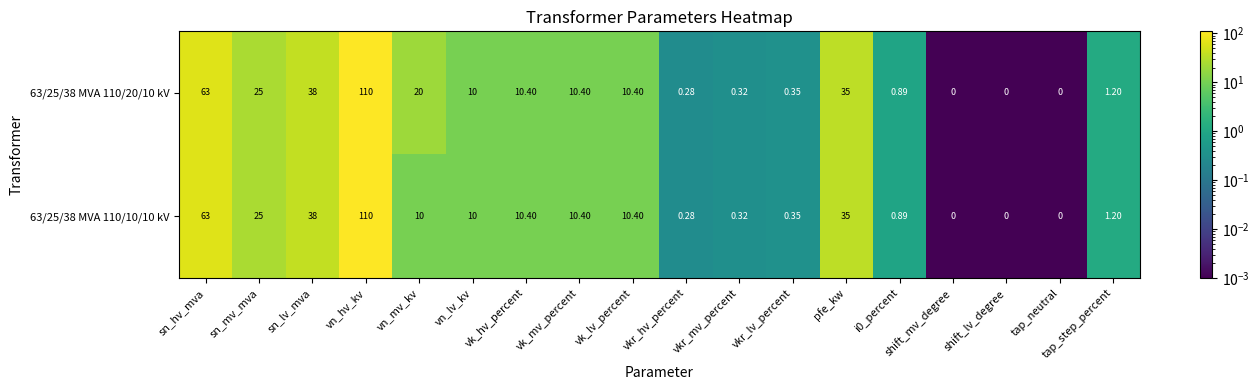

Count the number of data series in this chart.

2